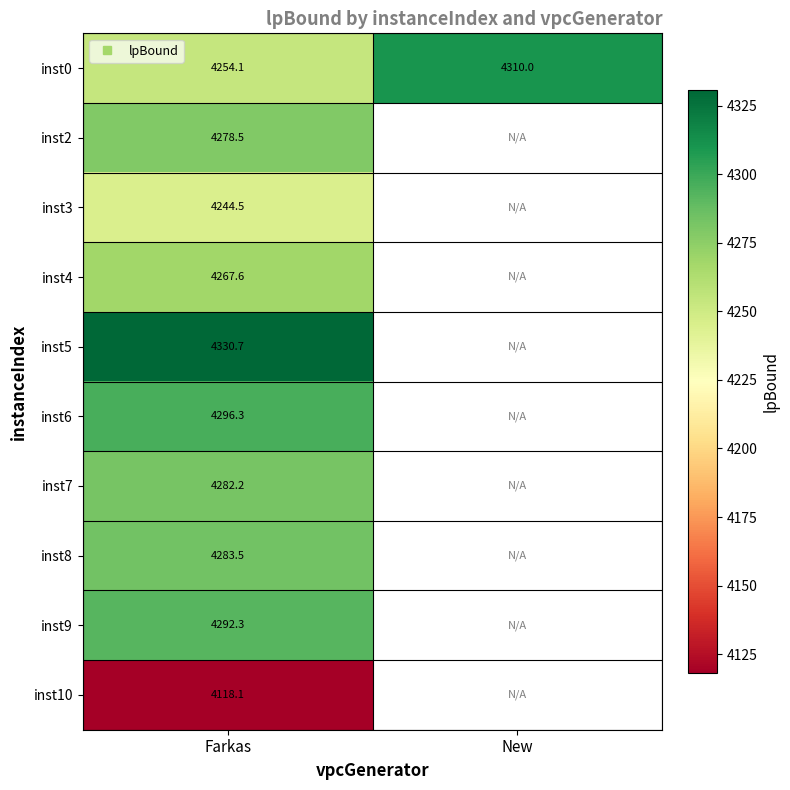

True or false: inst0 has a value of 6523.5 at Farkas.

False